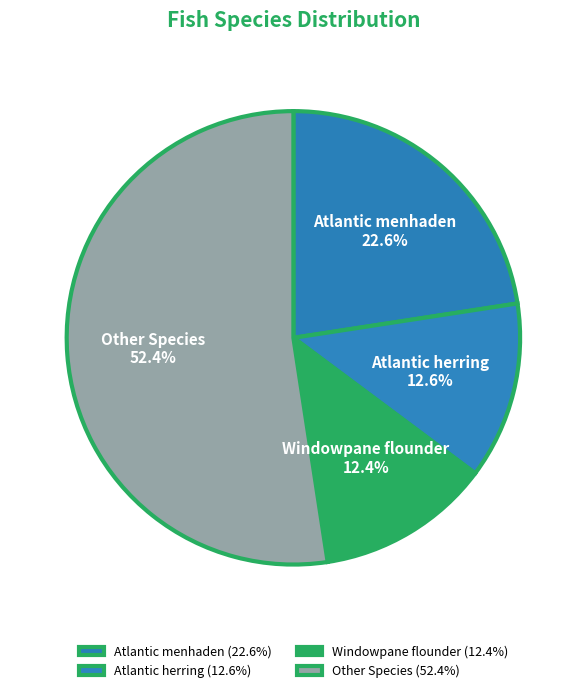

Between Atlantic menhaden and Atlantic herring, which is larger?

Atlantic menhaden